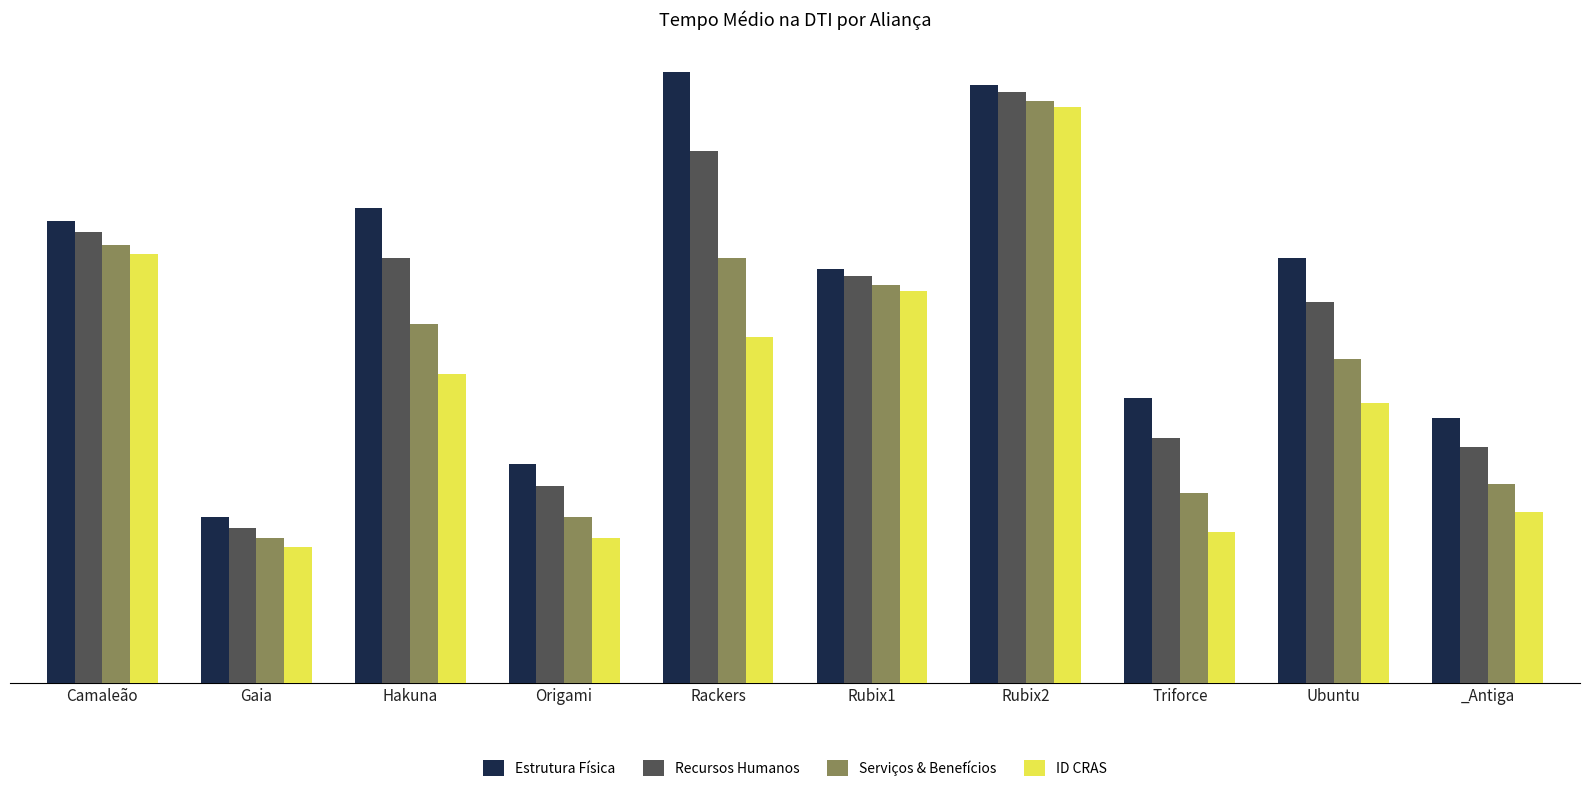

Does the chart contain stacked bars?

No